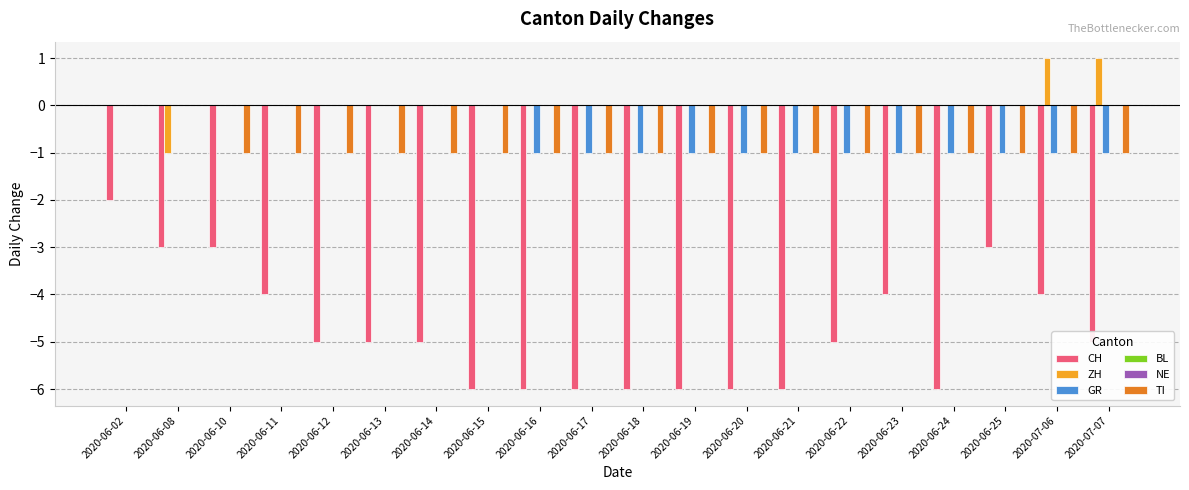

Reading left to right, transcribe all the data shown in this chart.

CH: -2	-3	-3	-4	-5	-5	-5	-6	-6	-6	-6	-6	-6	-6	-5	-4	-6	-3	-4	-5
ZH: 0	-1	0	0	0	0	0	0	0	0	0	0	0	0	0	0	0	0	1	1
GR: 0	0	0	0	0	0	0	0	-1	-1	-1	-1	-1	-1	-1	-1	-1	-1	-1	-1
BL: 0	0	0	0	0	0	0	0	0	0	0	0	0	0	0	0	0	0	0	0
NE: 0	0	0	0	0	0	0	0	0	0	0	0	0	0	0	0	0	0	0	0
TI: 0	0	-1	-1	-1	-1	-1	-1	-1	-1	-1	-1	-1	-1	-1	-1	-1	-1	-1	-1